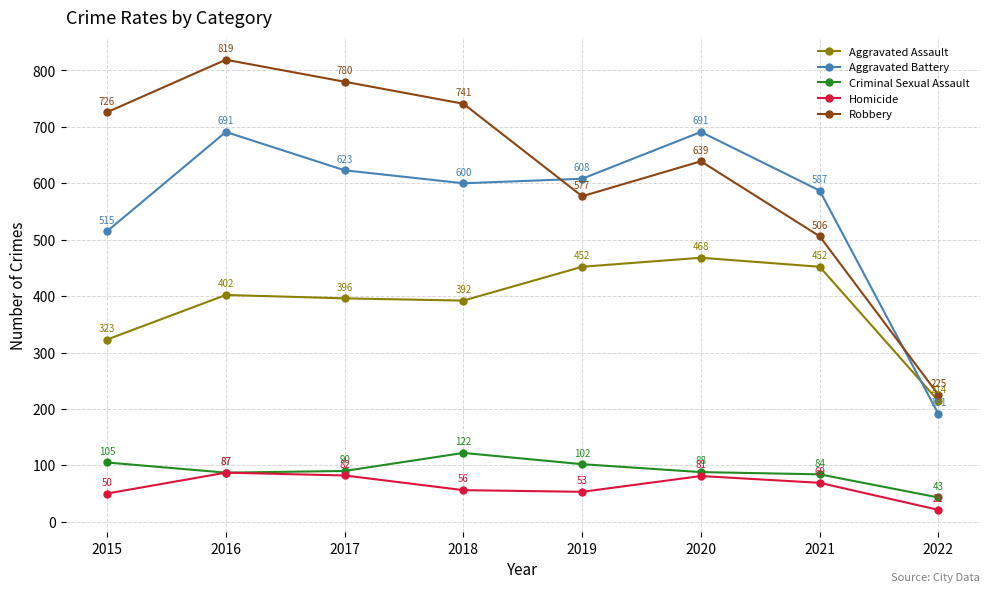

True or false: Homicide and Aggravated Battery intersect in this chart.

False